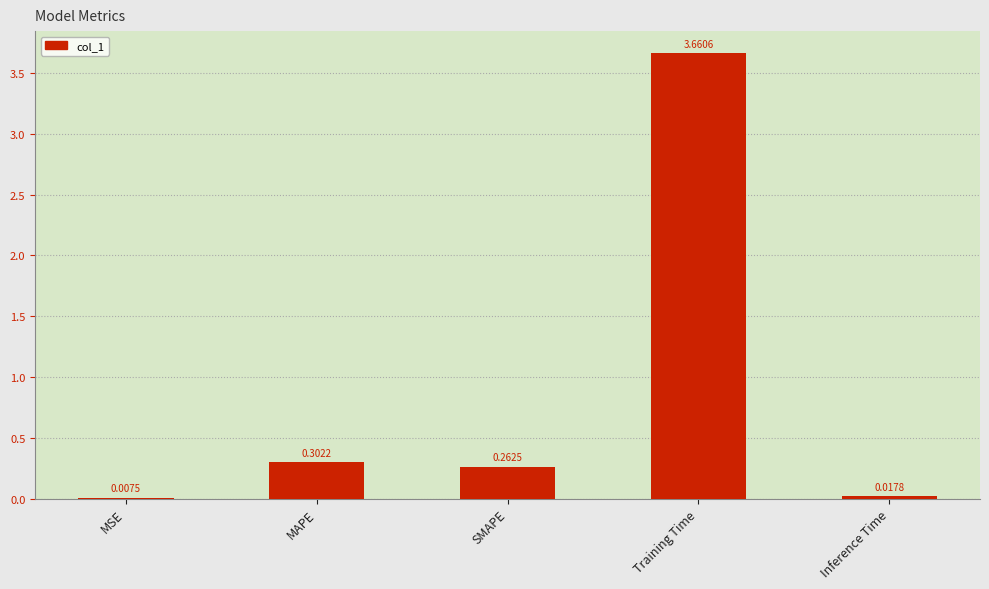

At which label is the value closest to 1?

MAPE